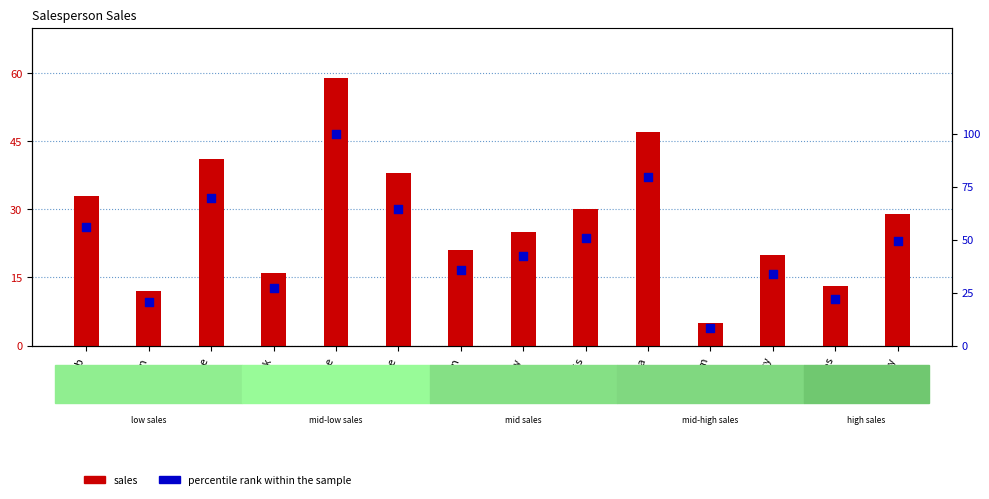

At which category is the sum across all series the highest?

Joe